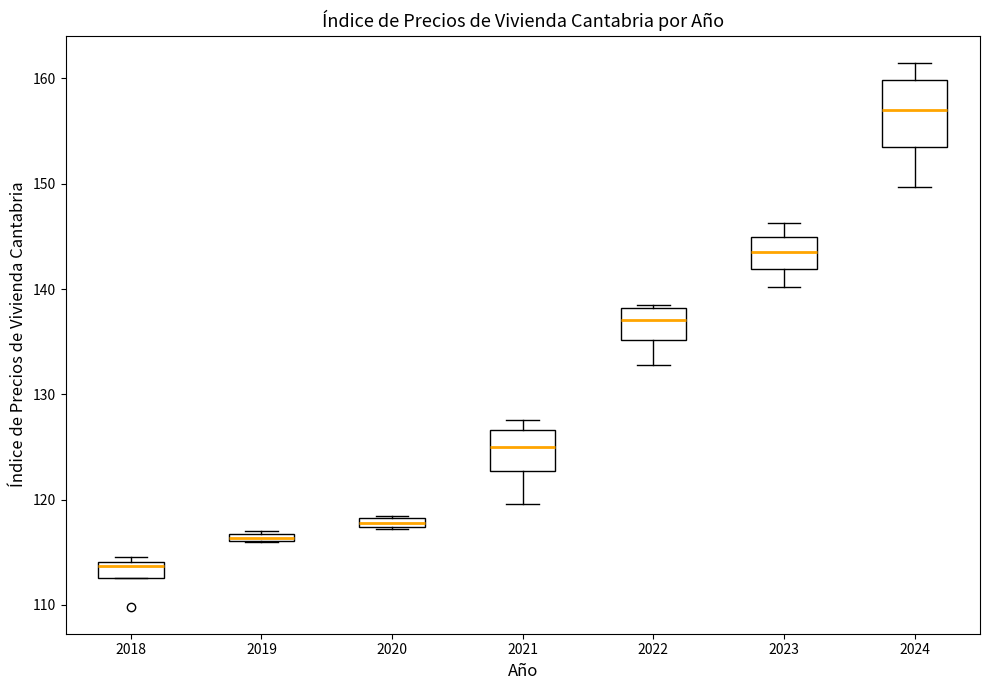

Comparing the boxes themselves (not the whiskers), which one is the tallest?

2024